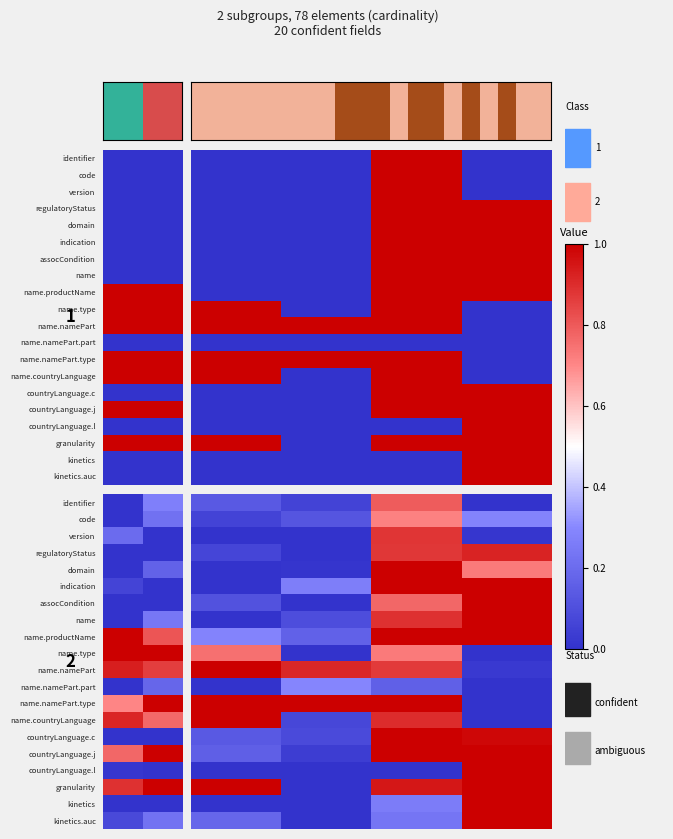

What is the total value across all series at 1.0?

15.0